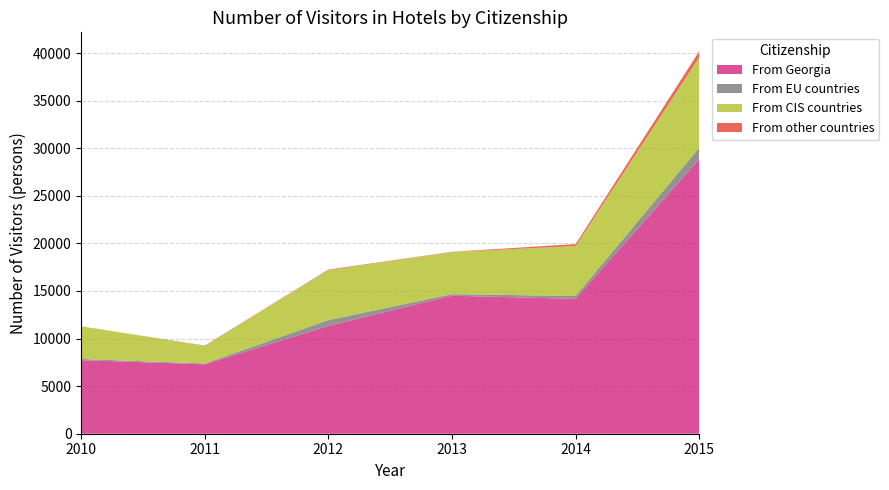

Reading left to right, what are all the values shown in this chart?

From Georgia: 2010=7732	2011=7294	2012=11337	2013=14502	2014=14169	2015=28846
From EU countries: 2010=123	2011=88	2012=606	2013=166	2014=304	2015=1200
From CIS countries: 2010=3432	2011=1843	2012=5242	2013=4423	2014=5249	2015=9500
From other countries: 2010=0	2011=35	2012=62	2013=26	2014=202	2015=624